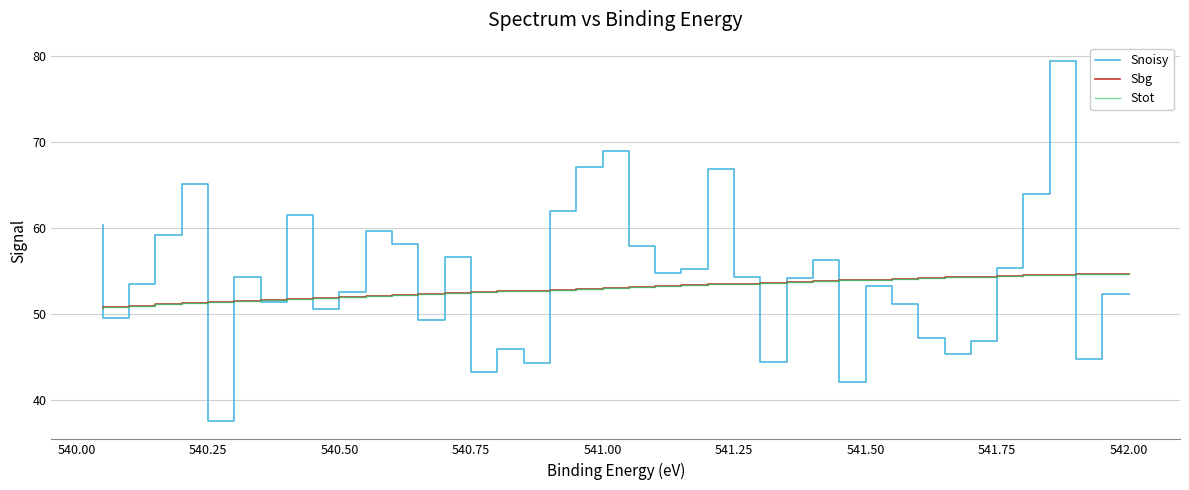

The Snoisy series shows 31.2 at 540.50. True or false?

False